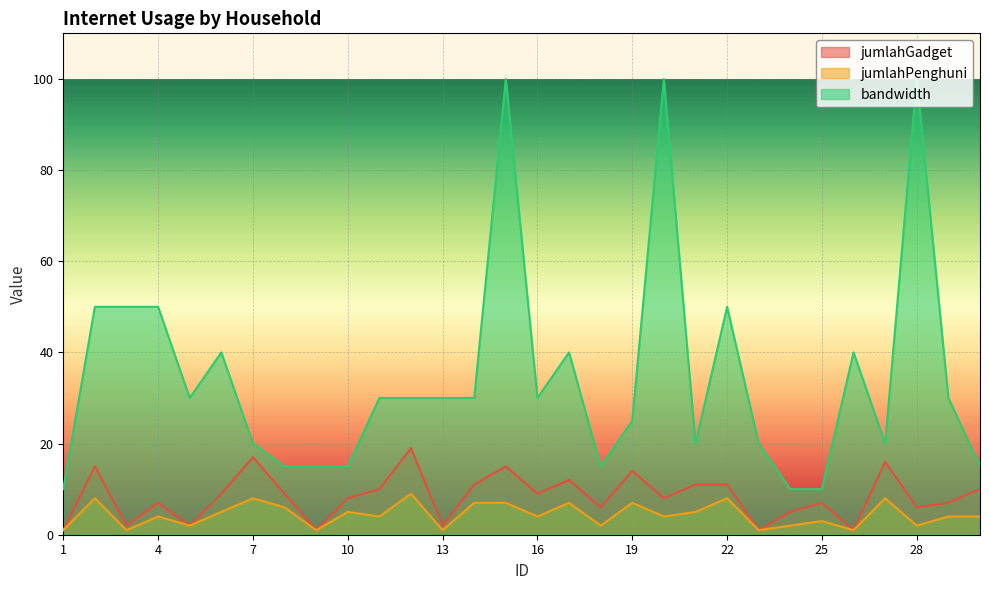

What is the highest value of the jumlahGadget series?

19